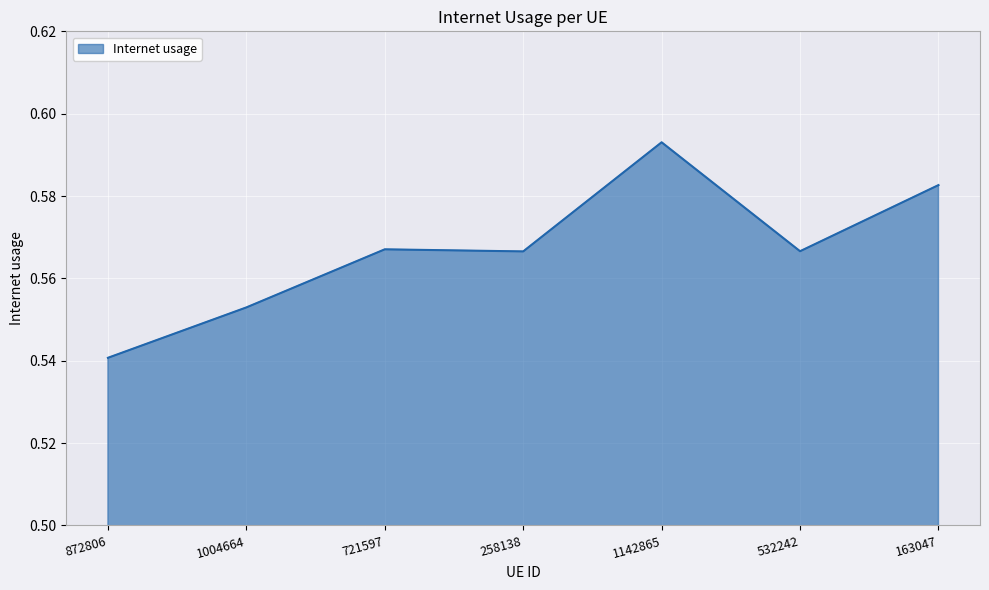

Which label corresponds to the largest value in the chart?

1142865